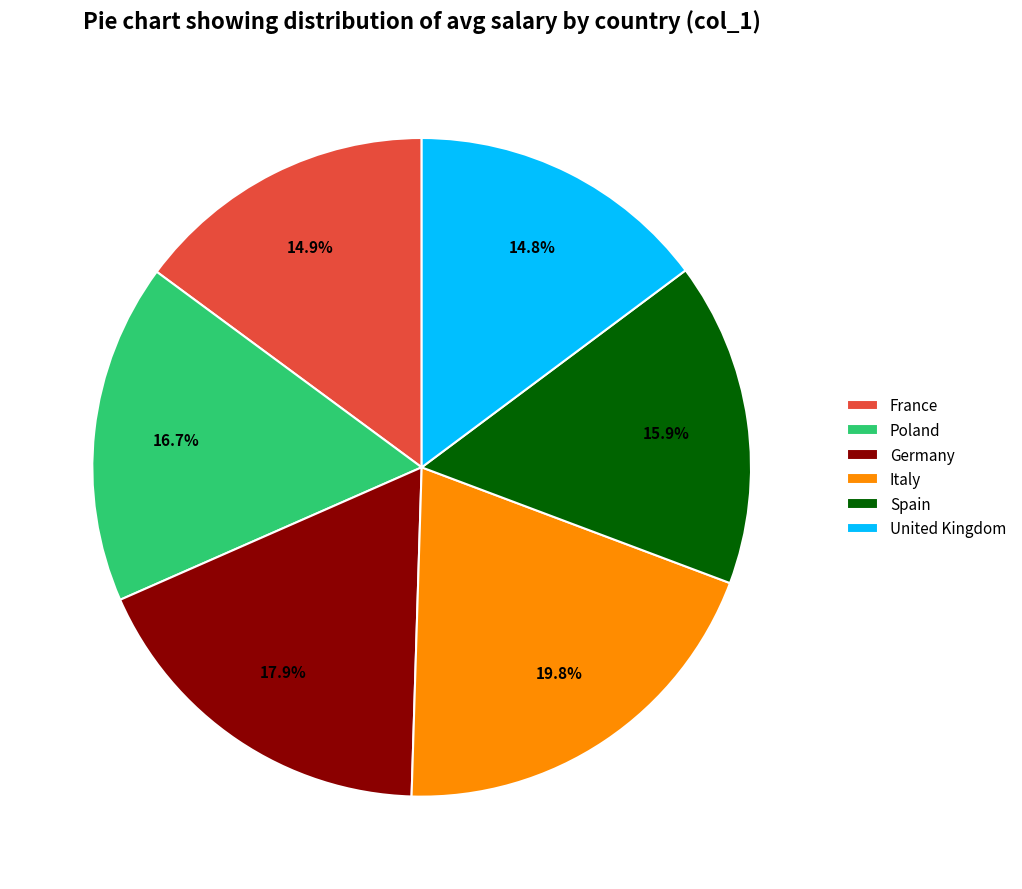

Is there a majority slice in this chart?

No